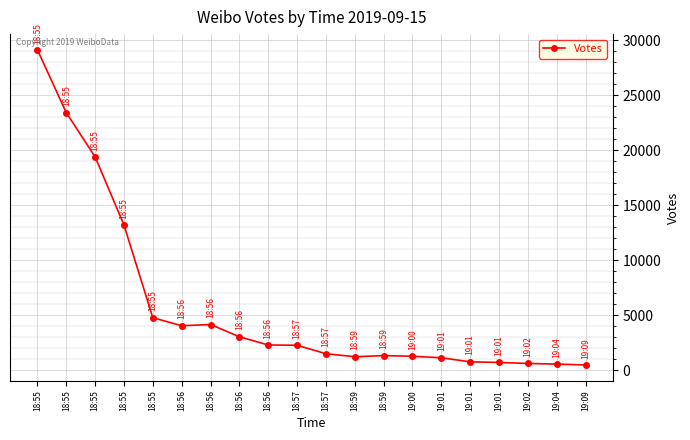

Which label corresponds to the largest value in the chart?

18:55